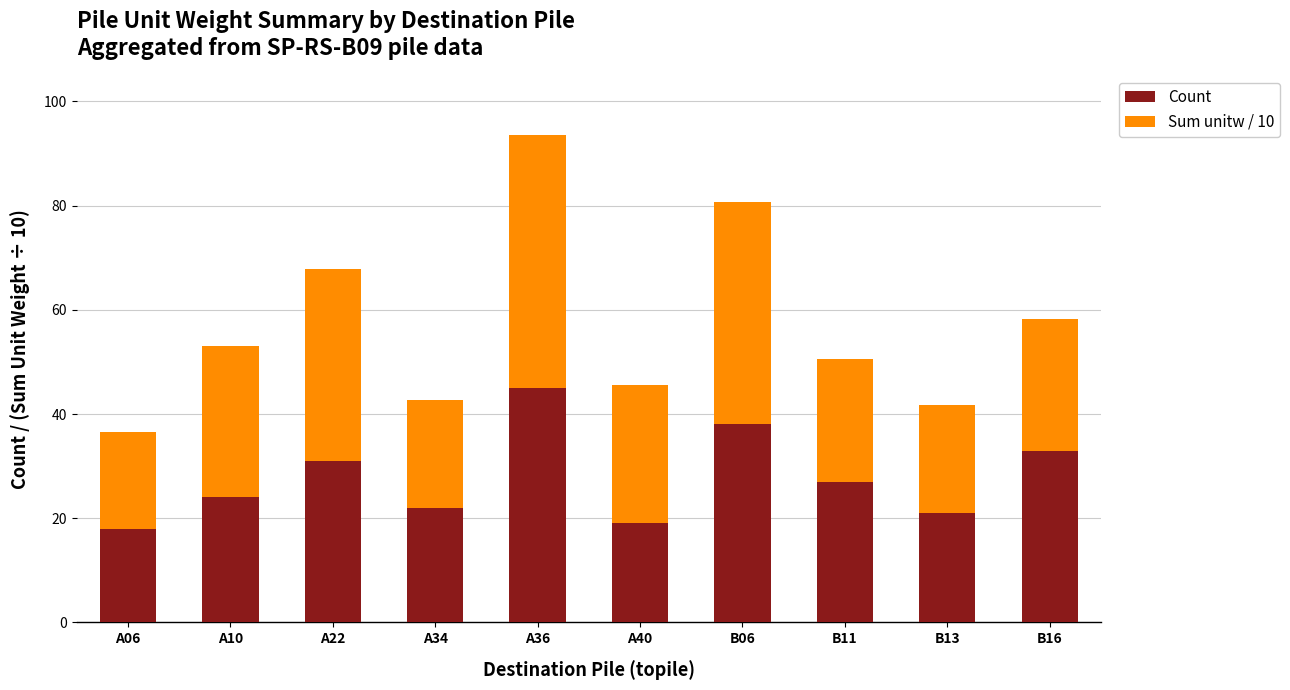

What is the highest value of the Count series?

45.0